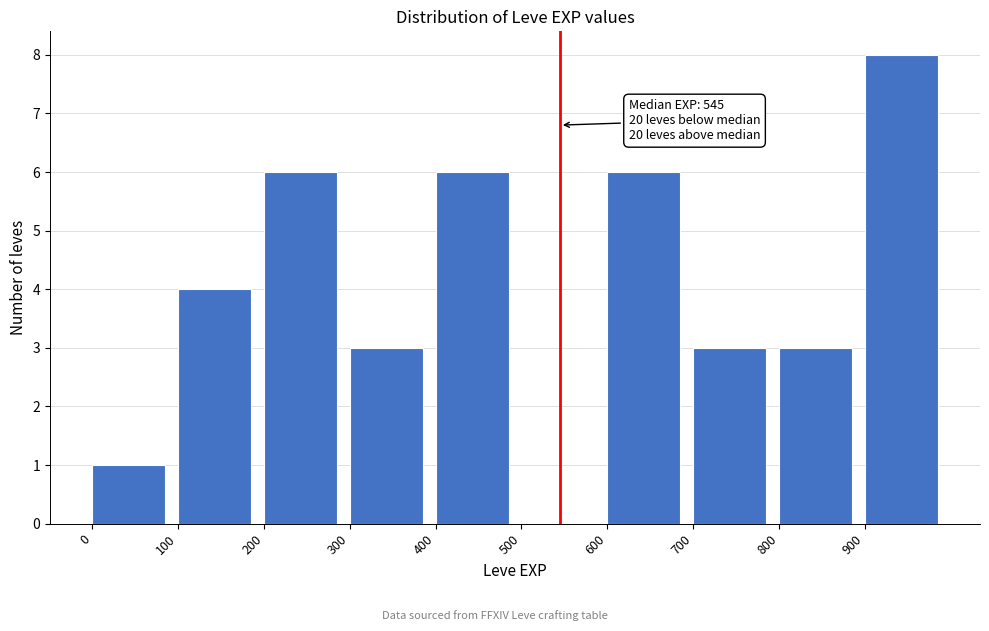

Over which range of the x-axis is the bar tallest?

900 to 1000